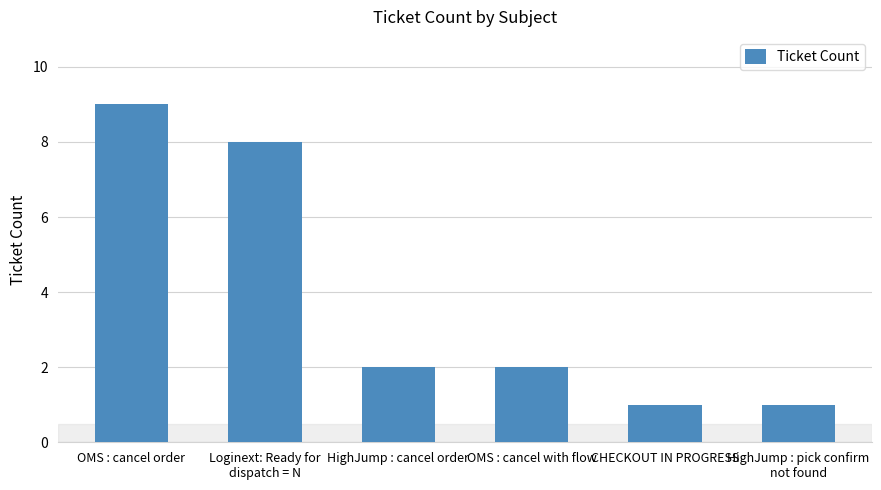

Which has a higher value, CHECKOUT IN PROGRESS or Loginext: Ready for
dispatch = N?

Loginext: Ready for
dispatch = N